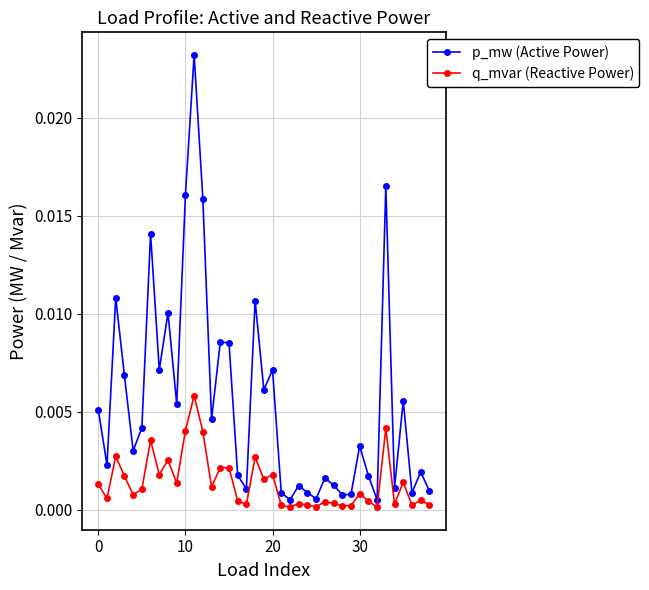

List the series in order of their peak value, lowest first.

q_mvar (Reactive Power), p_mw (Active Power)